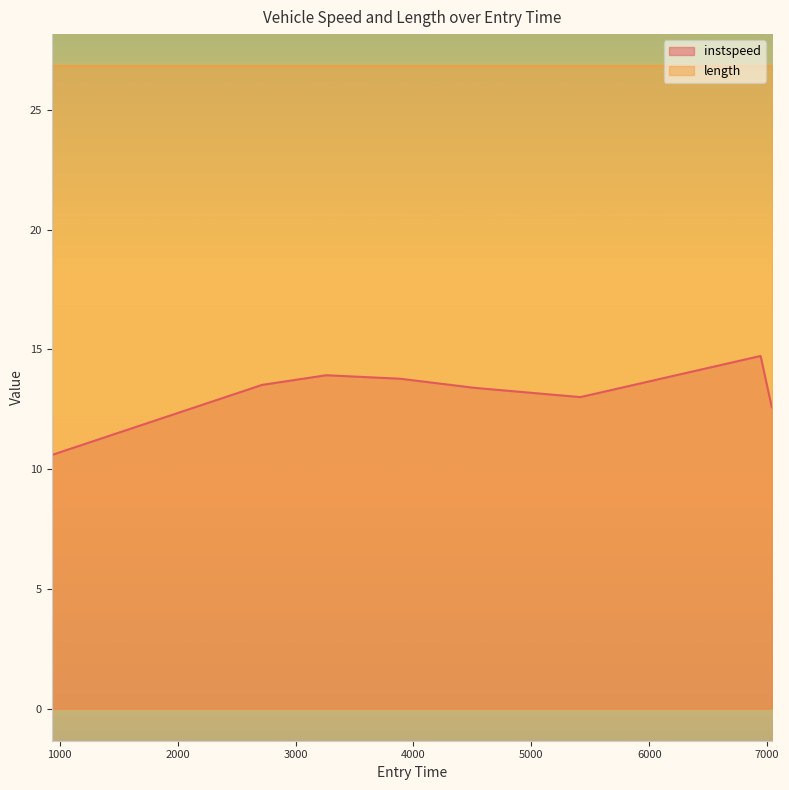

At which category does the data reach its first local valley?

5416.170895540399